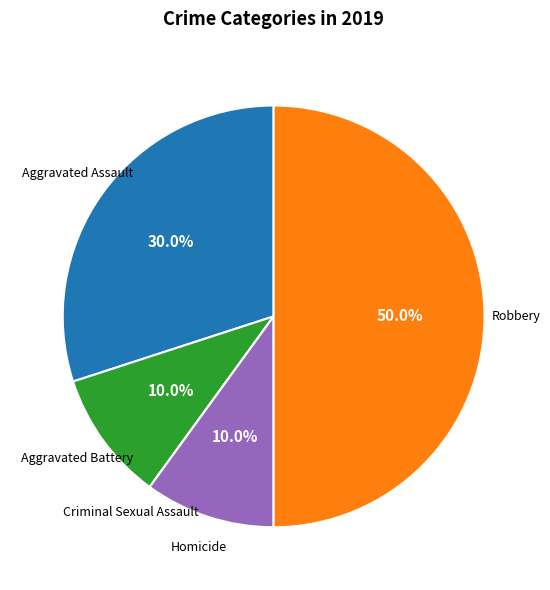

Which slice is the largest?

Robbery